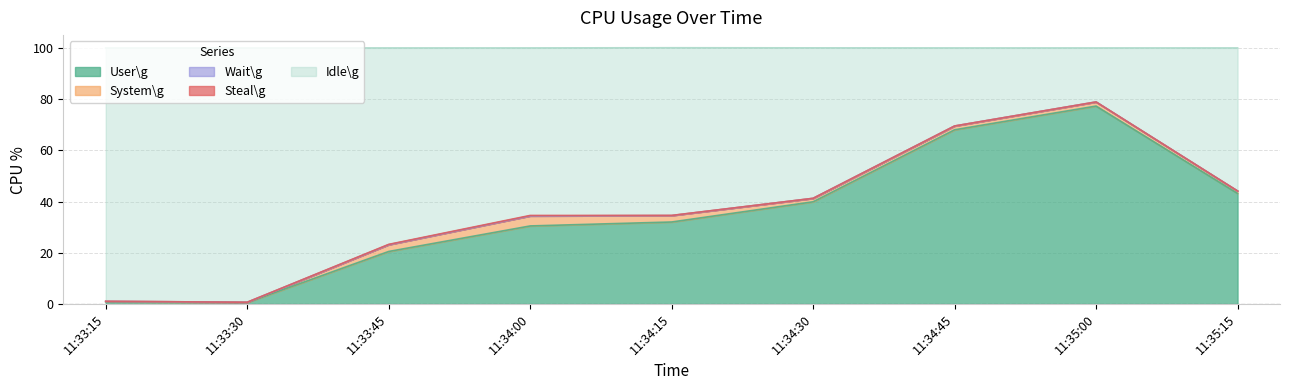

Which series changed the most between 11:33:15 and 11:34:30?

Idle\g